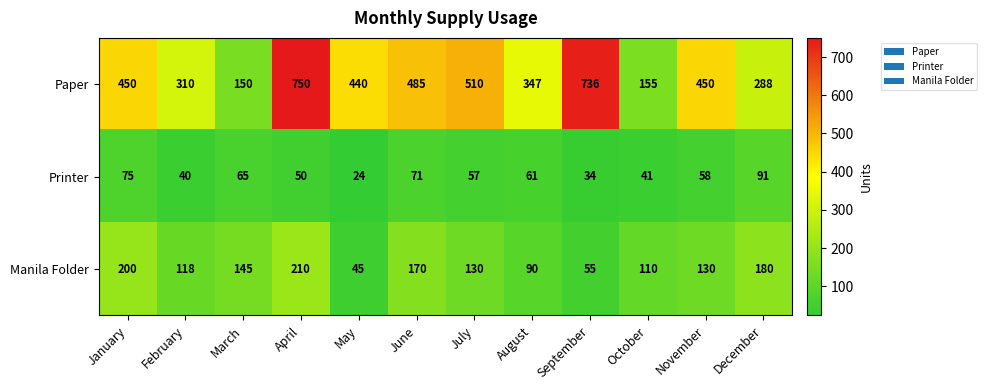

What is the spread (max minus min) of values at January?

375